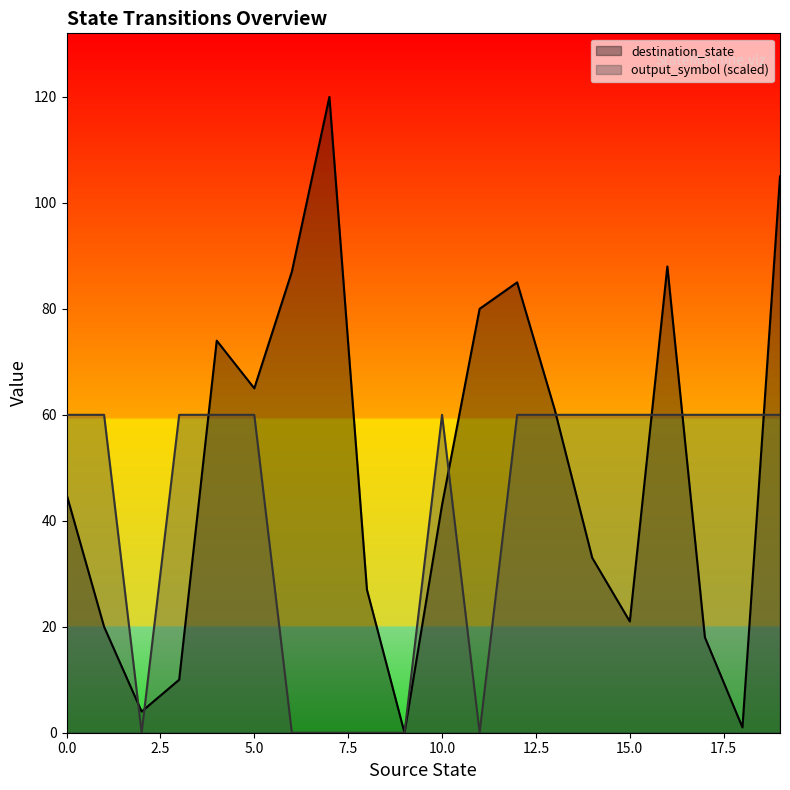

True or false: output_symbol and destination_state cross at least once.

True